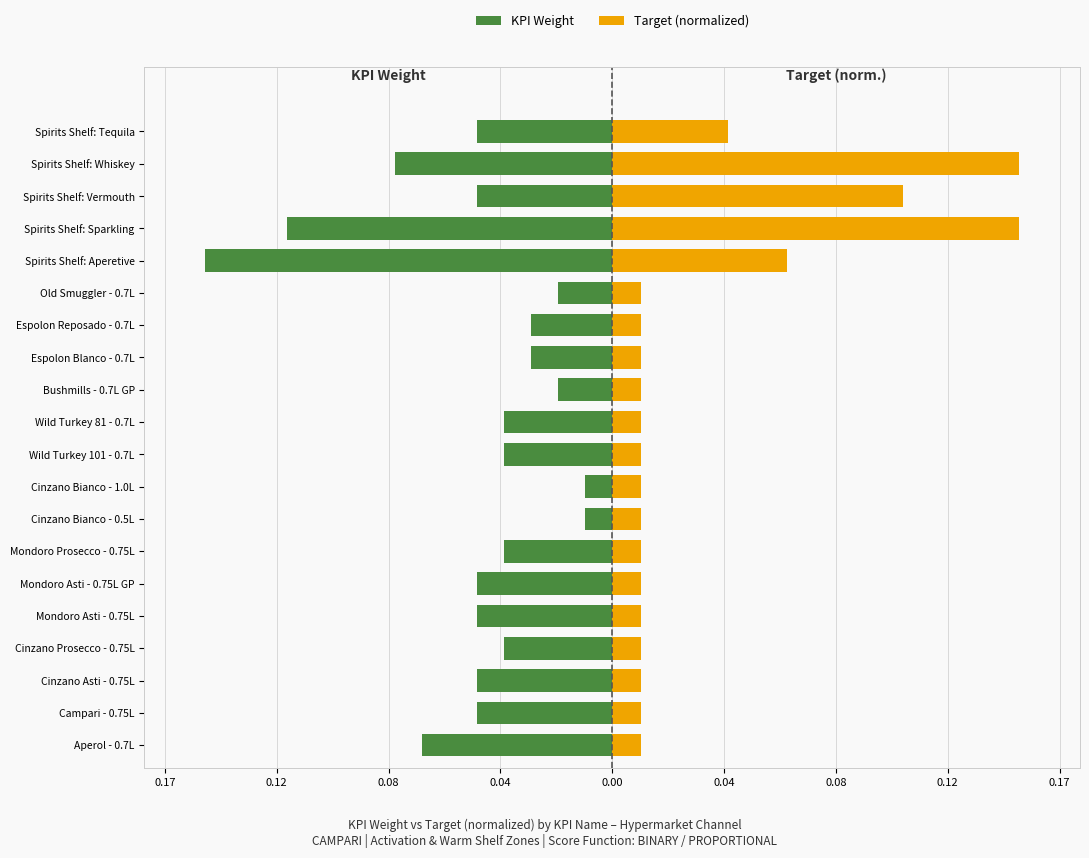

The value of KPI Weight at Bushmills - 0.7L GP is -0.0. True or false?

True